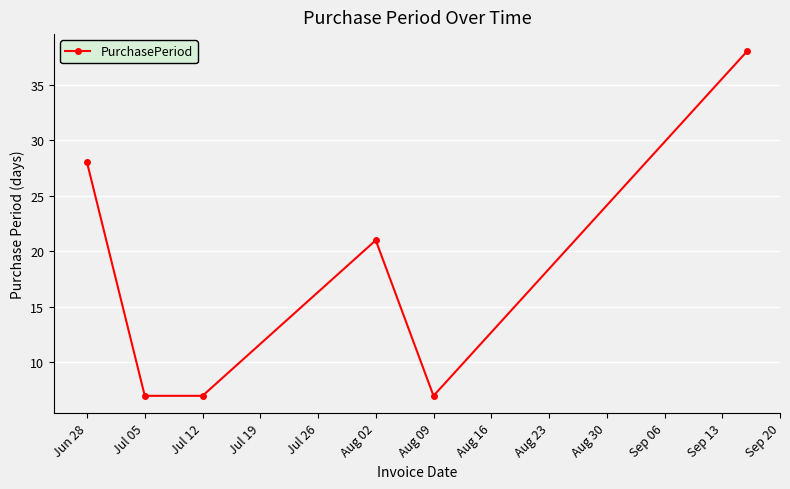

Reading left to right, extract all data points from this chart.

28	7	7	21	7	38